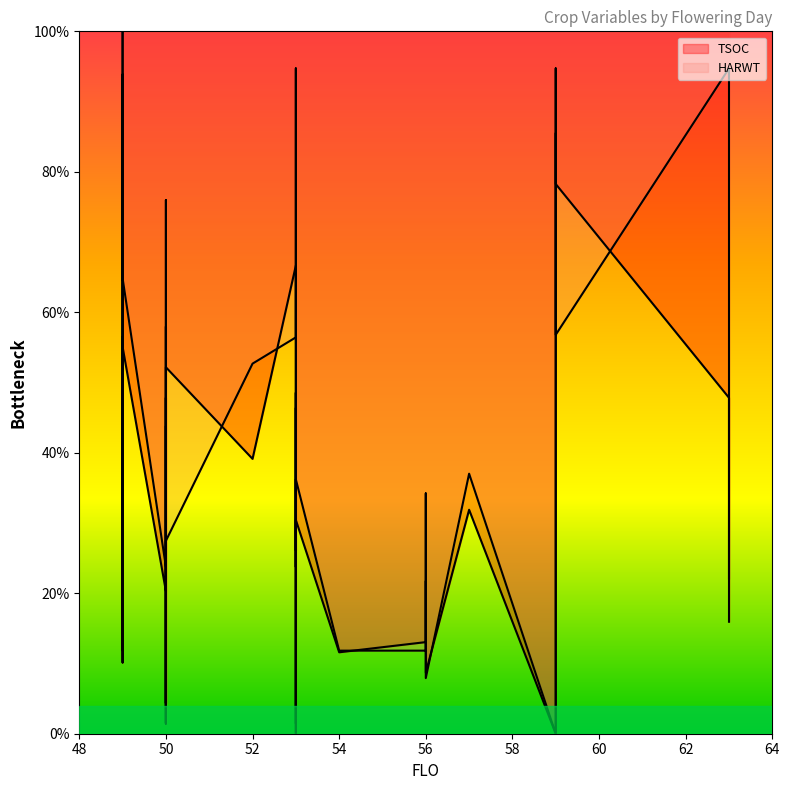

Reading left to right, what are all the values shown in this chart?

TSOC: 49=100.0	49=30.4	49=10.1	49=56.5	49=55.1	50=20.3	50=58.0	50=43.5	50=10.1	50=4.3	50=33.3	50=47.8	50=4.3	50=52.2	52=39.1	53=66.7	53=53.6	53=26.1	53=46.4	53=1.4	53=30.4	54=11.6	56=13.0	56=21.7	56=17.4	56=8.7	57=31.9	59=0.0	59=53.6	59=85.5	59=78.3	63=47.8	63=15.9
HARWT: 49=100.0	49=52.7	49=11.8	49=93.9	49=64.9	50=23.8	50=76.0	50=40.7	50=11.8	50=1.5	50=43.8	50=27.5	50=1.5	50=27.5	52=52.7	53=56.4	53=94.7	53=23.8	53=48.5	53=0.0	53=36.2	54=11.8	56=11.8	56=34.2	56=31.4	56=7.9	57=37.0	59=0.0	59=94.7	59=56.8	59=56.8	63=94.7	63=22.1